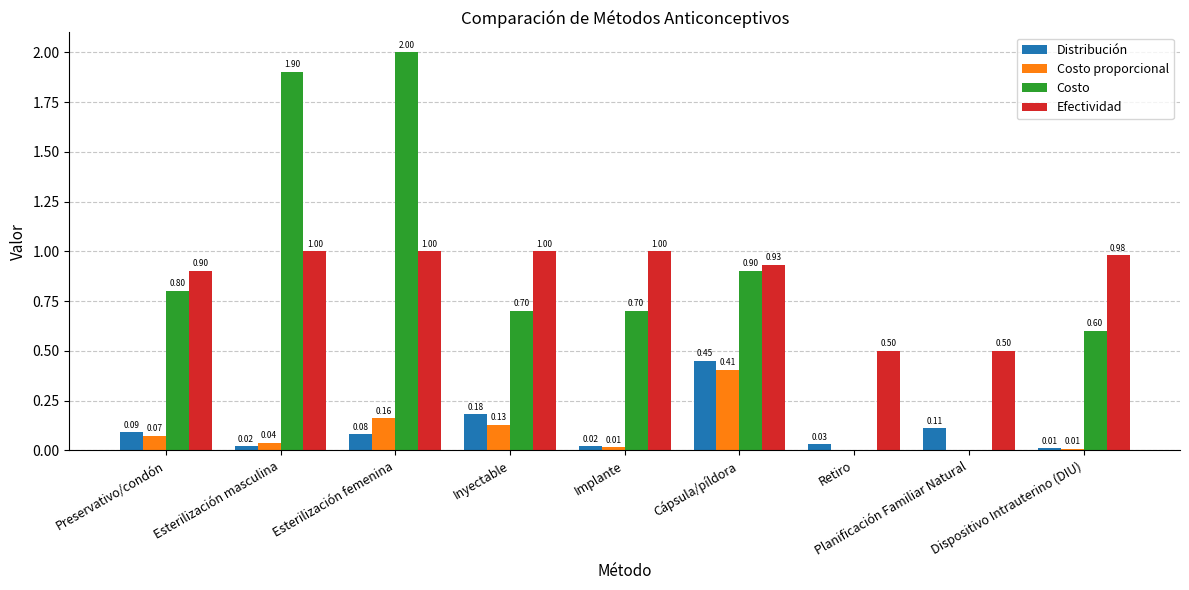

True or false: Costo proporcional has a value of 0.0 at Implante.

True